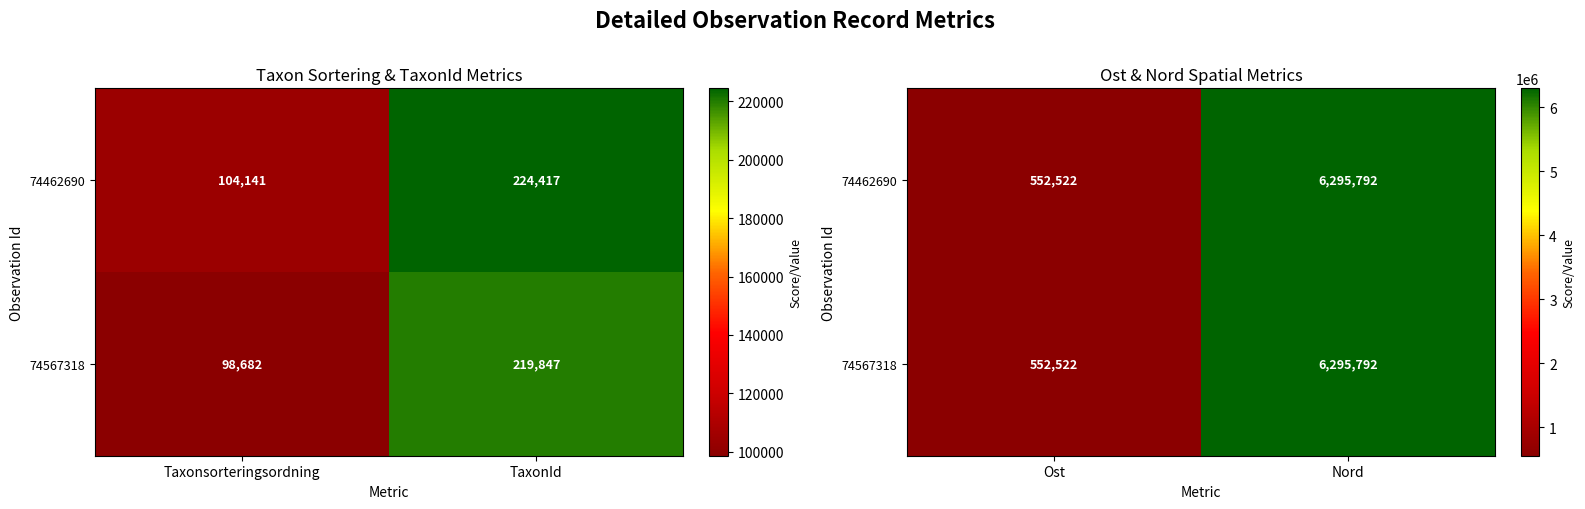

What is the minimum value for 74462690?

552522